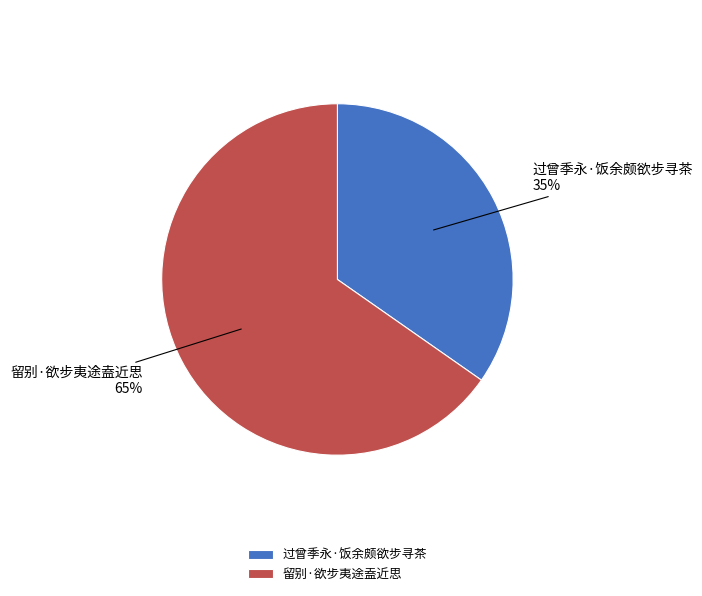

Is the sum of 过曾季永·饭余颇欲步寻茶 and 留别·欲步夷途盍近思 greater than half?

Yes